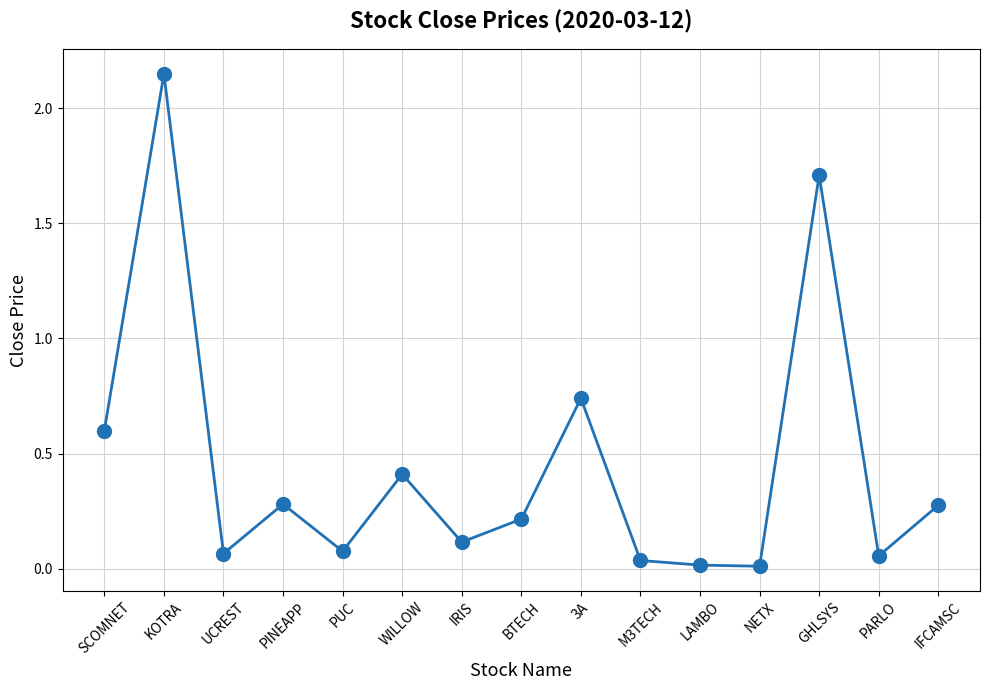

What is the label of the 6th point from the right?

M3TECH